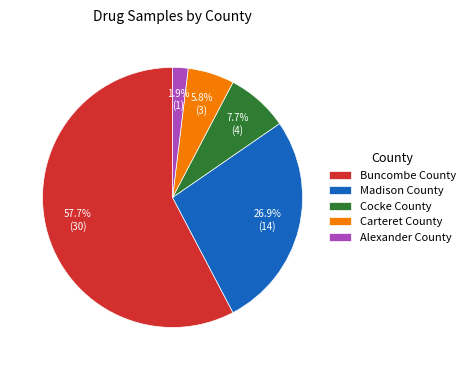

What percentage is the Cocke County slice, to the nearest percent?

8%